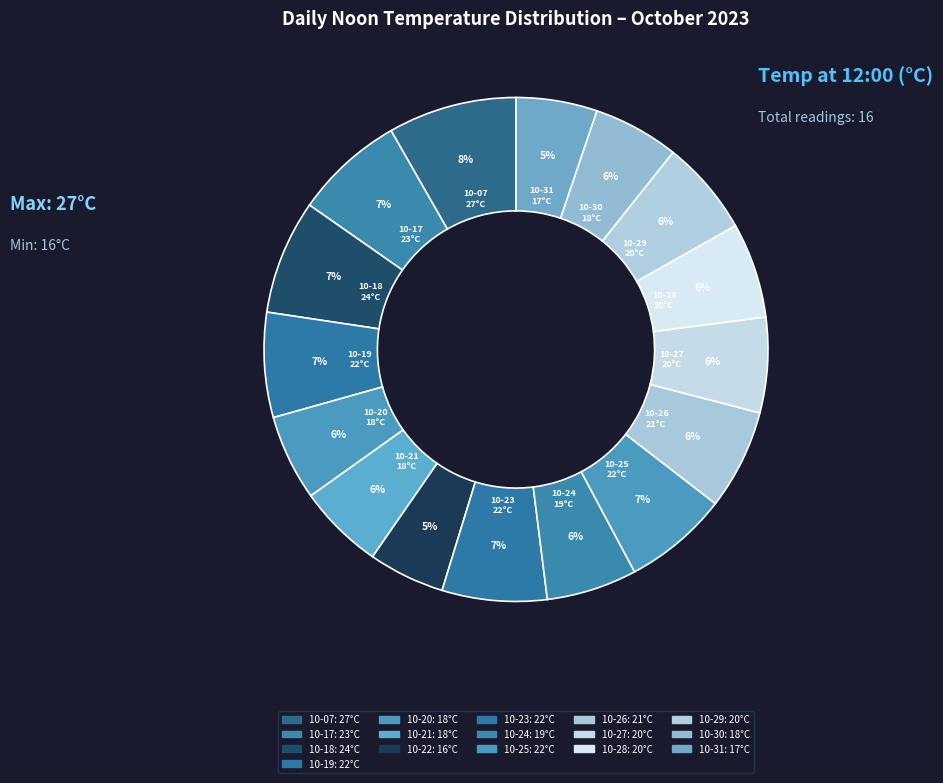

How many slices are in this pie chart?

16